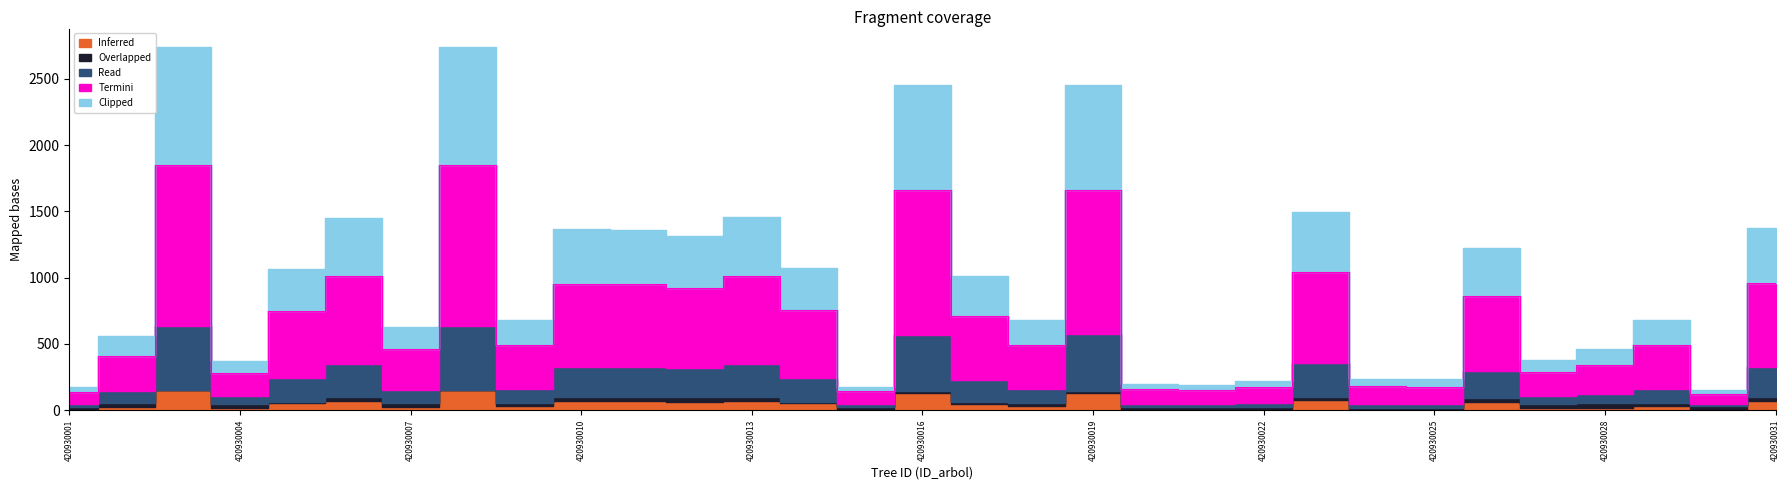

What is the value of the Inferred point at the 22nd from the left?

8.7